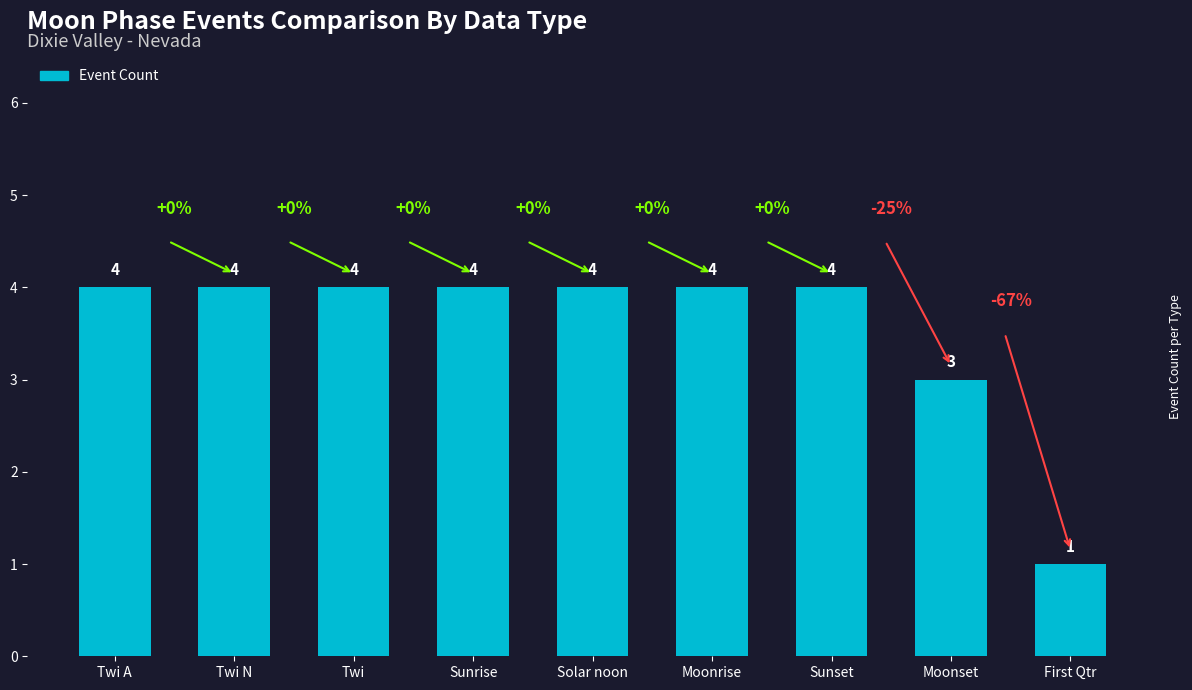

What is the greatest value displayed?

4